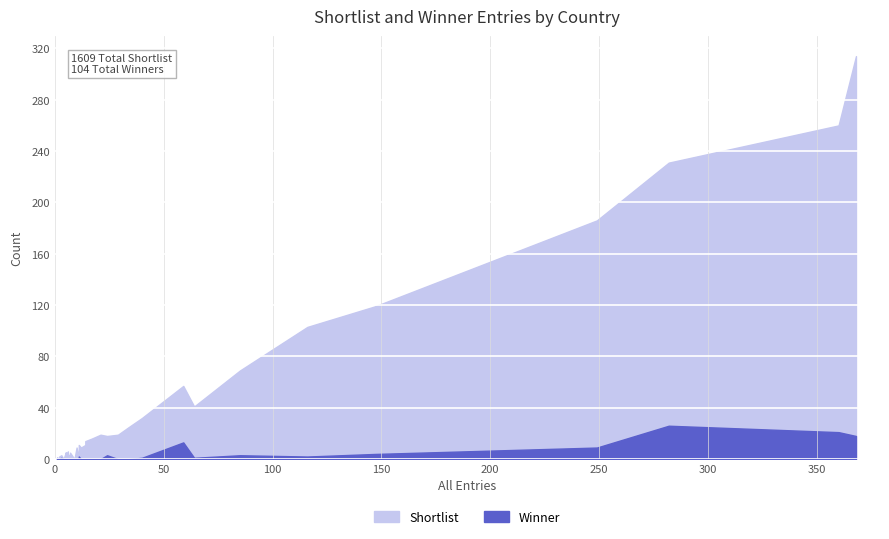

Reading left to right, extract all data points from this chart.

Shortlist: 314	260	231	186	119	103	69	57	41	32	25	19	18	19	16	11	14	9	0	11	9	0	2	5	5	6	4	5	5	4	1	0	3	1	2	1	0	1	0	1
Winner: 18	21	26	9	4	2	3	13	1	1	0	0	3	0	0	0	0	0	0	2	0	0	0	0	0	0	0	0	0	0	0	0	1	0	0	0	0	0	0	0